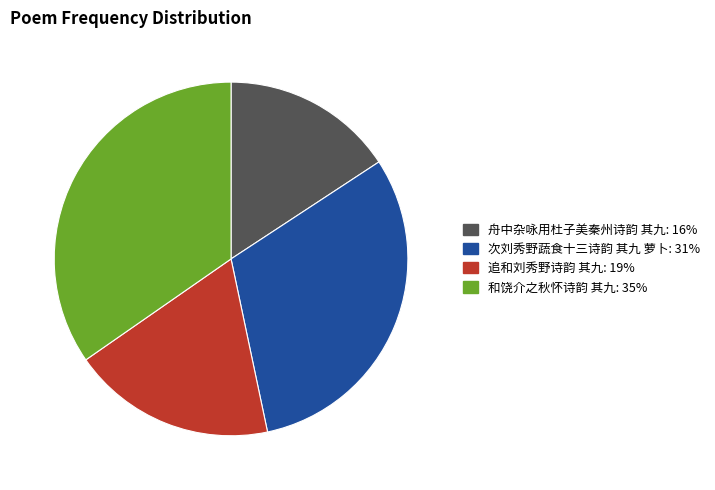

Is it true that 追和刘秀野诗韵 其九 is 31% of the pie?

False